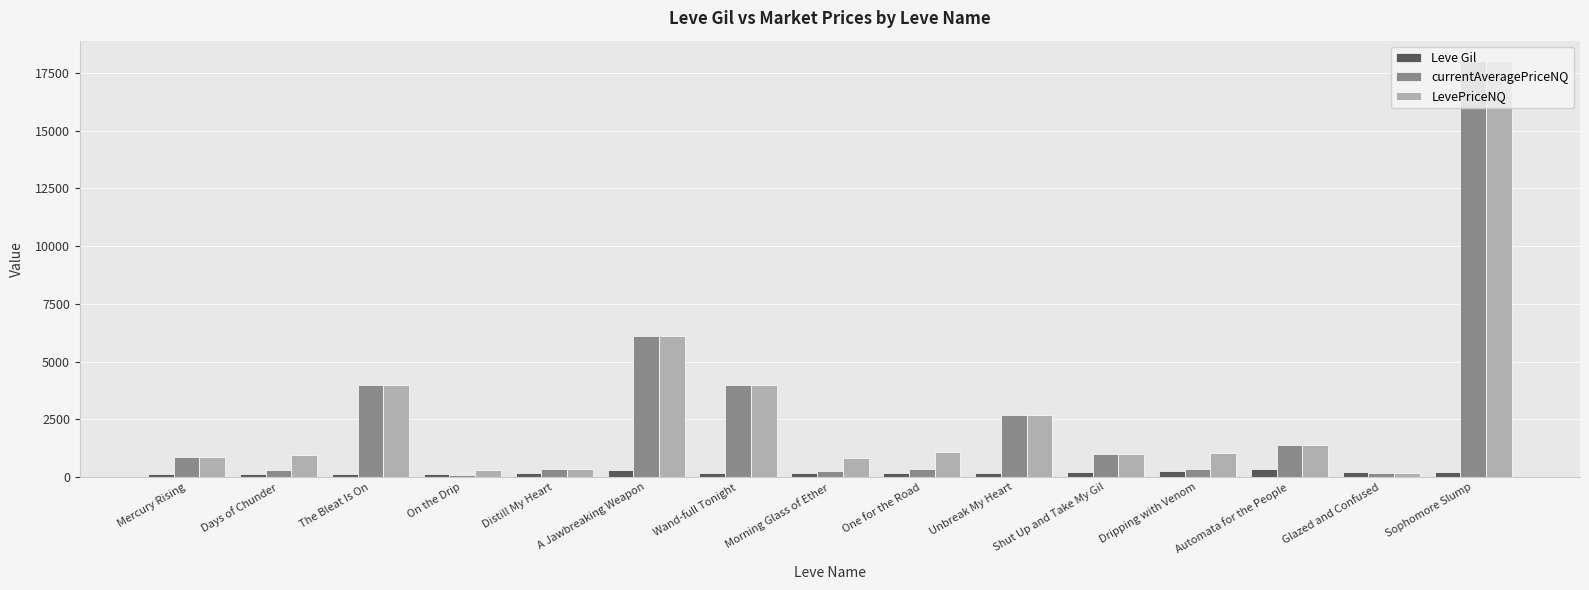

What is the label of the 7th bar from the left?

Wand-full Tonight